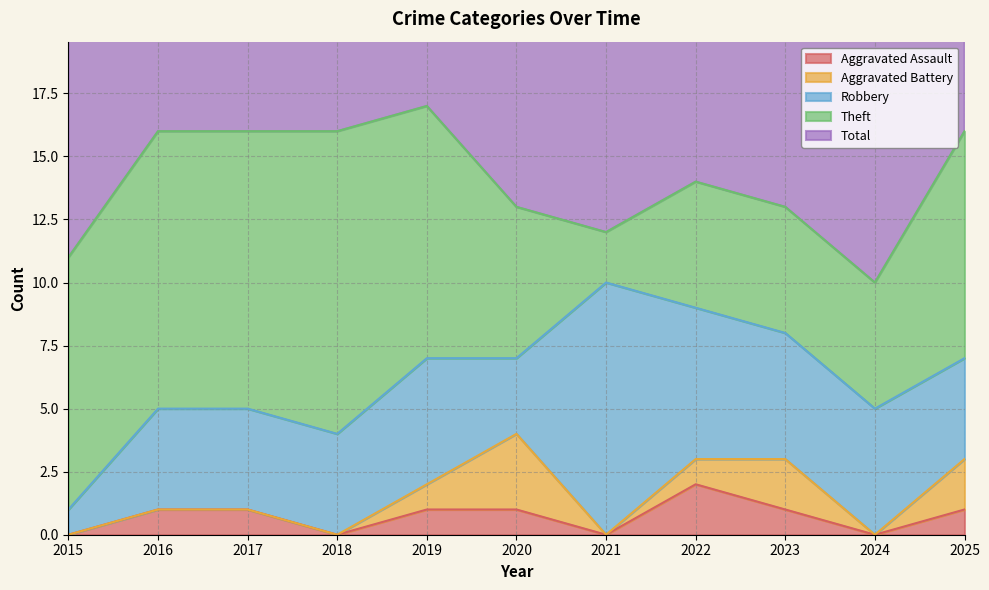

How many interior local valleys does the Aggravated Assault series have?

3